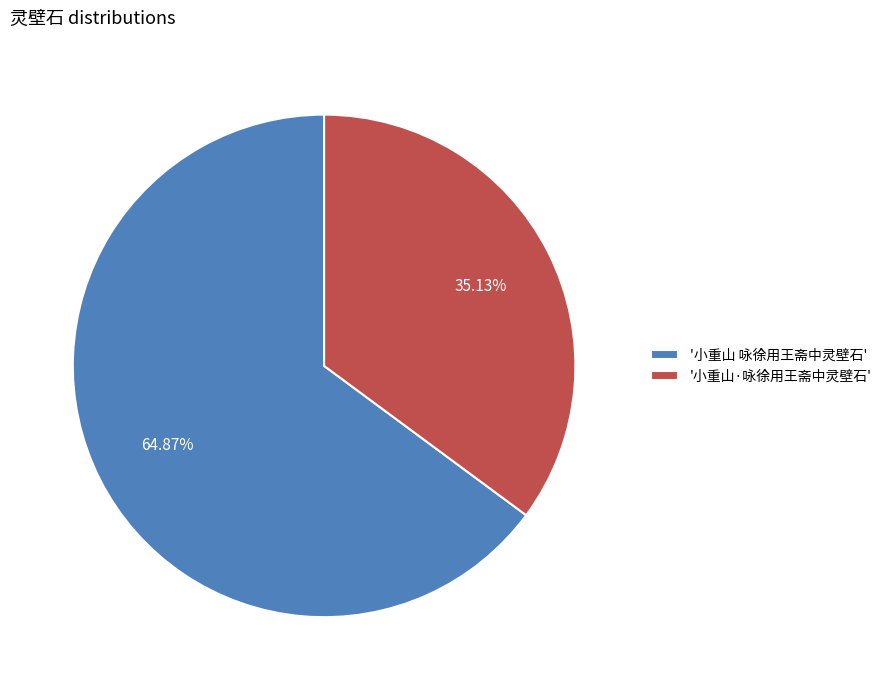

Is the sum of '小重山 咏徐用王斋中灵壁石' and '小重山·咏徐用王斋中灵壁石' greater than half?

Yes